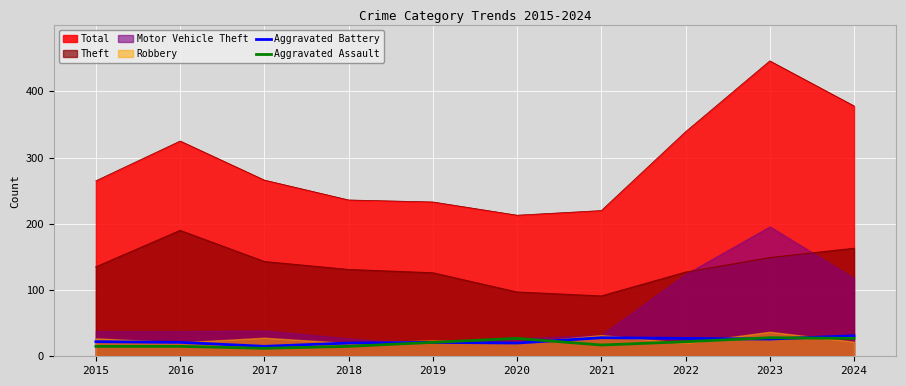

What is the value of the Aggravated Assault point at the 6th from the left?

27